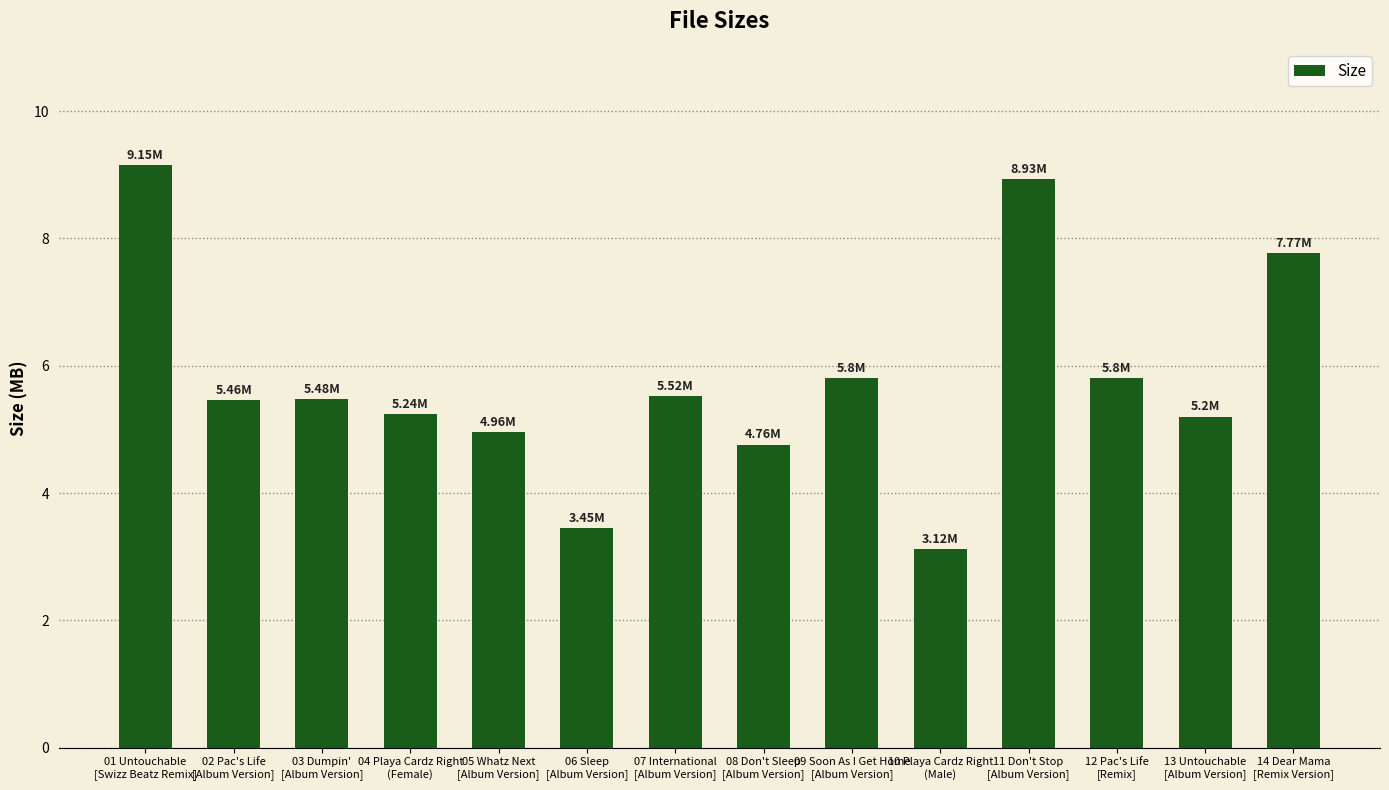

What is the smallest value displayed?

3.1